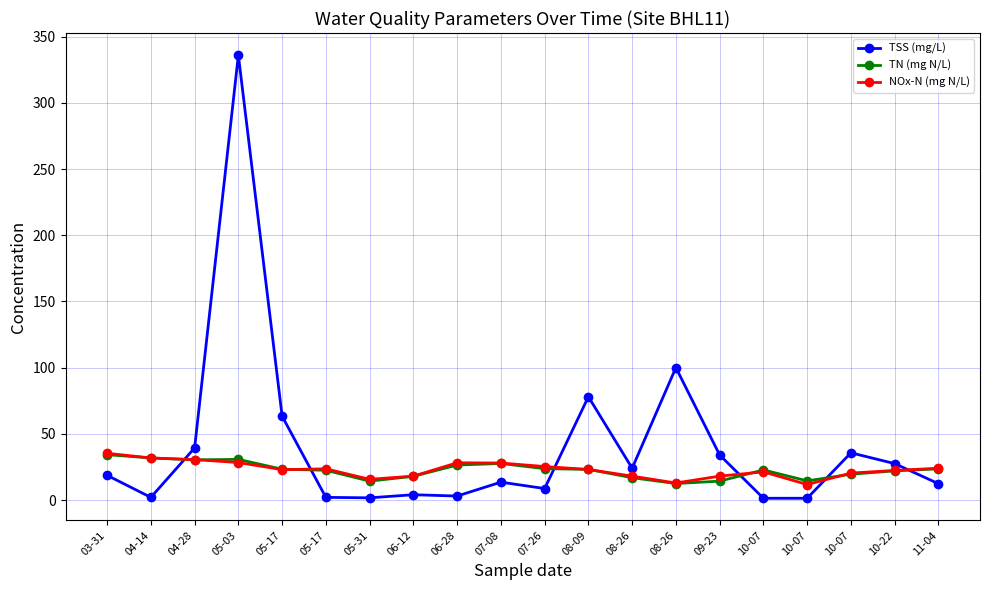

How many data points does each series have?

20